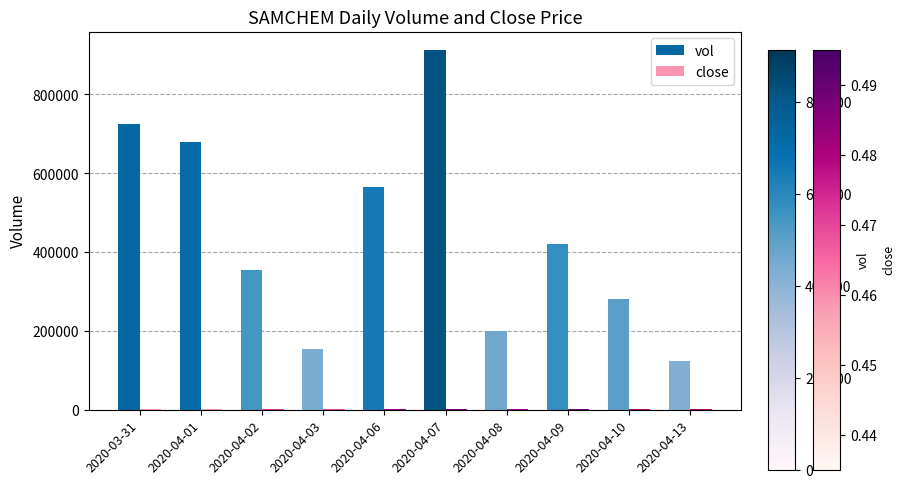

What is the average value of the vol series?

441240.0